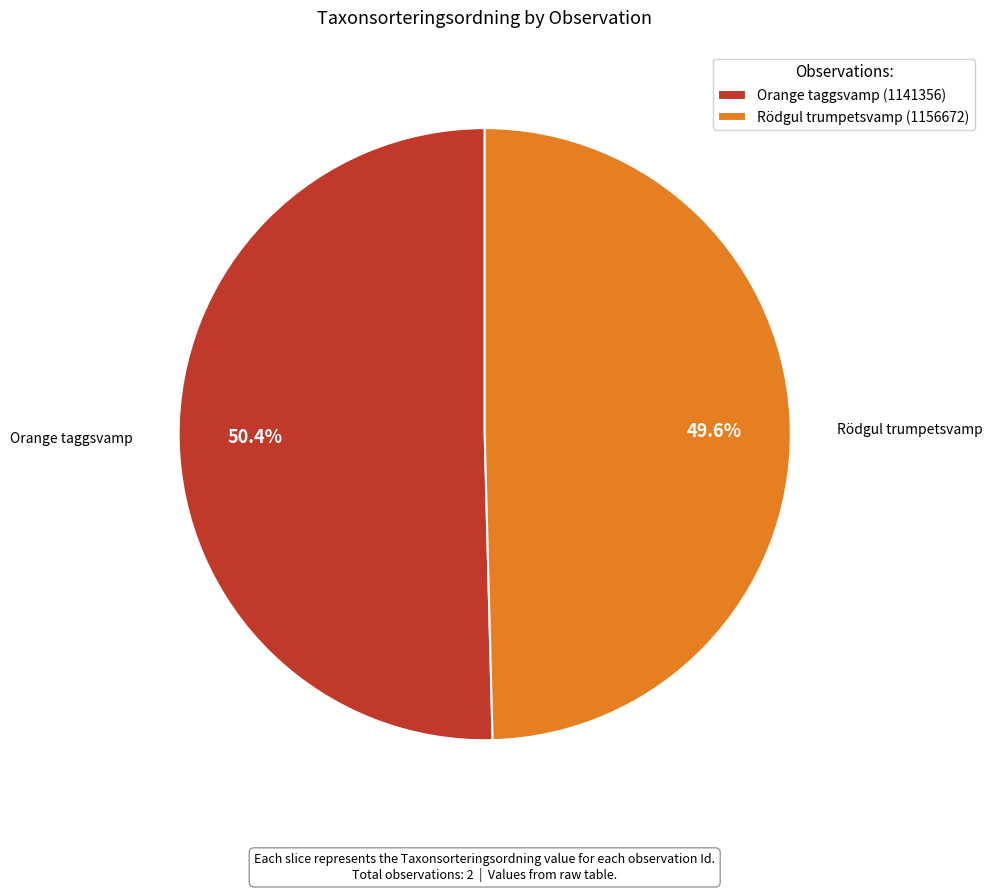

To the nearest percent, what is the average slice percentage?

50%